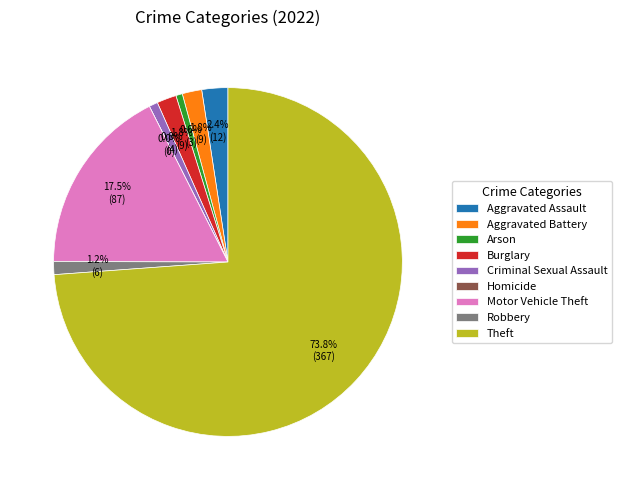

Which slice represents more than half of the pie?

Theft